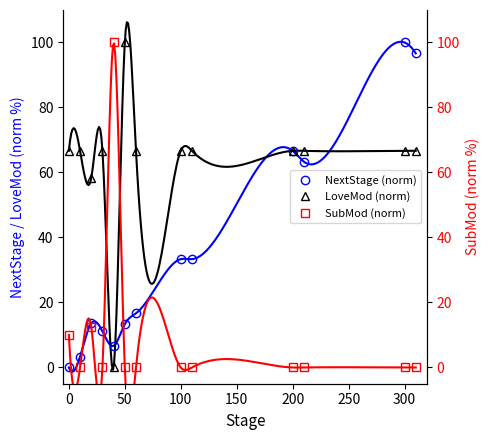

What is the greatest value displayed?

100.0